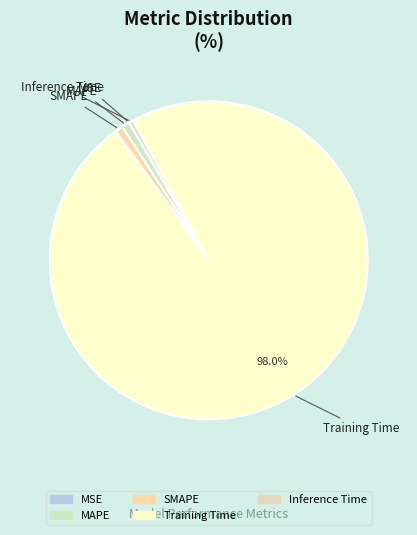

Which has a higher value, Training Time or MAPE?

Training Time